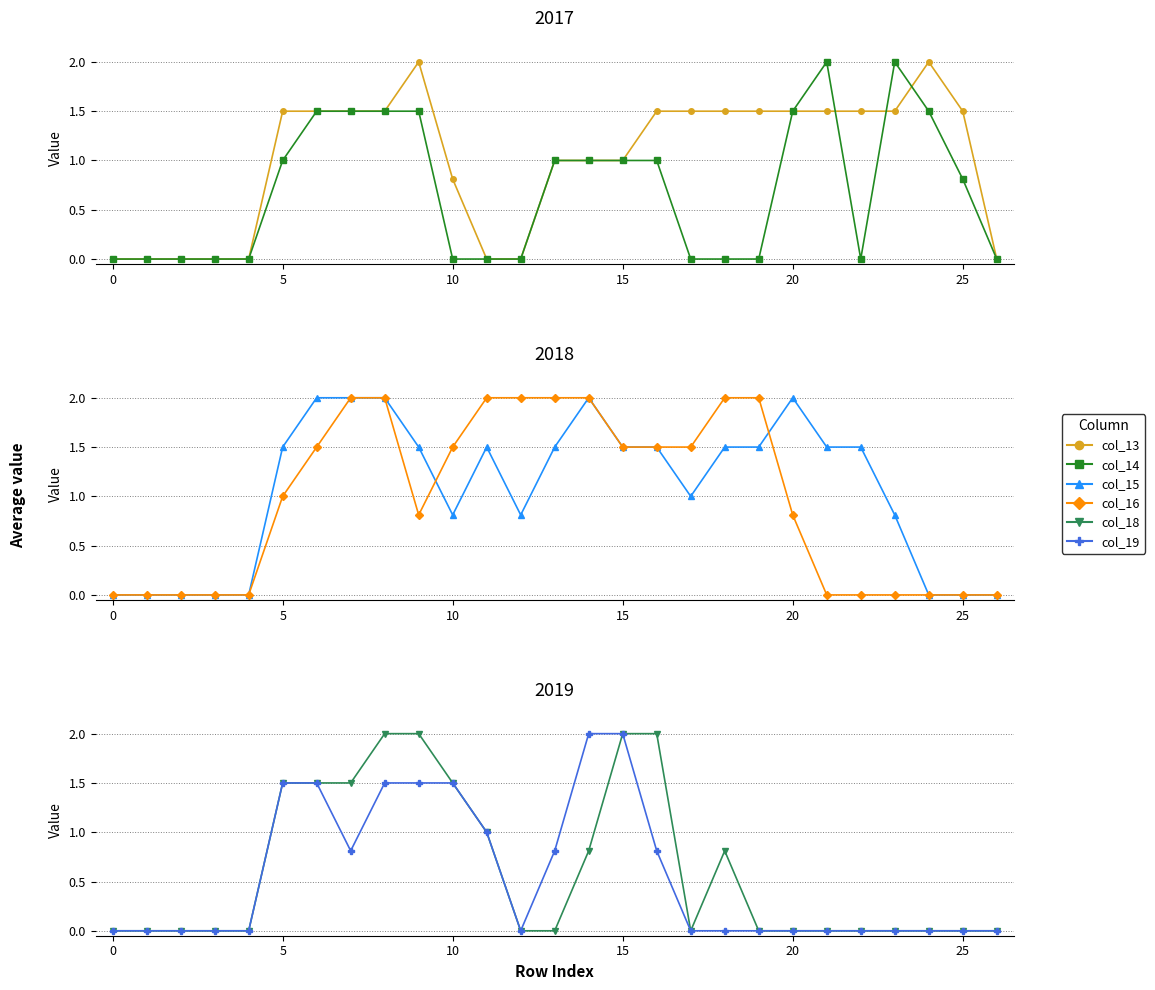

How many times do col_19 and col_15 cross each other?

2